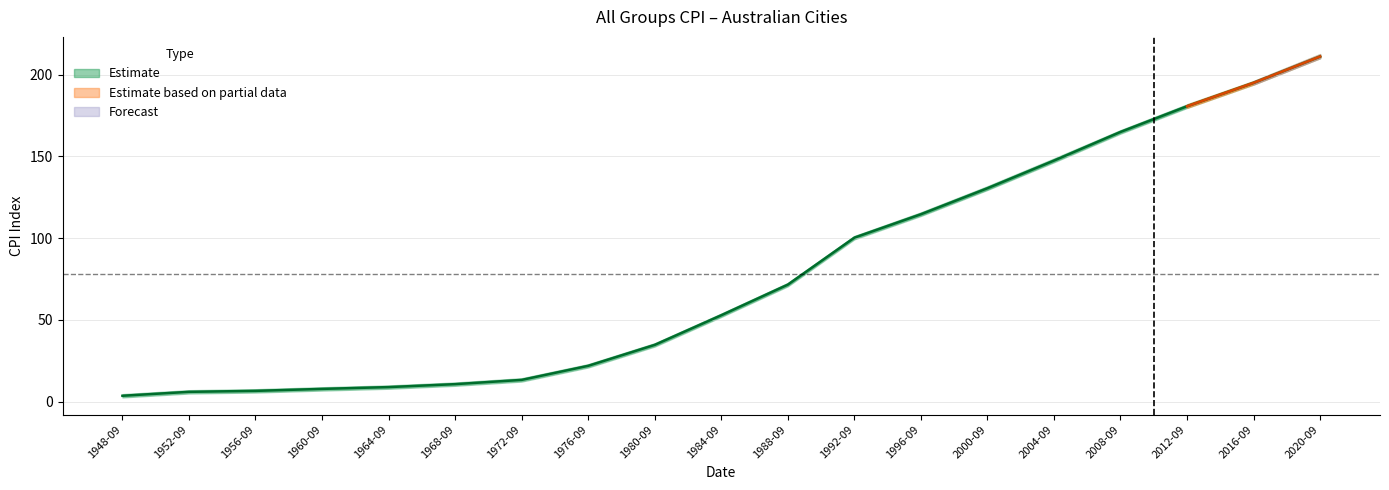

At which label is the value closest to 107?

1992-09